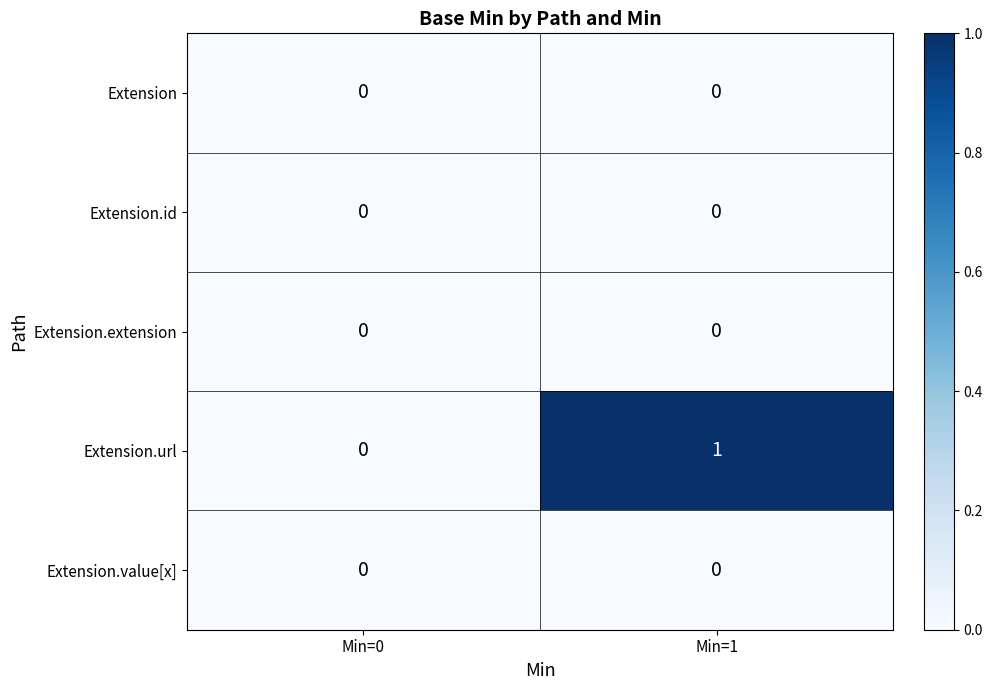

At which category is the sum across all series the highest?

Min=1